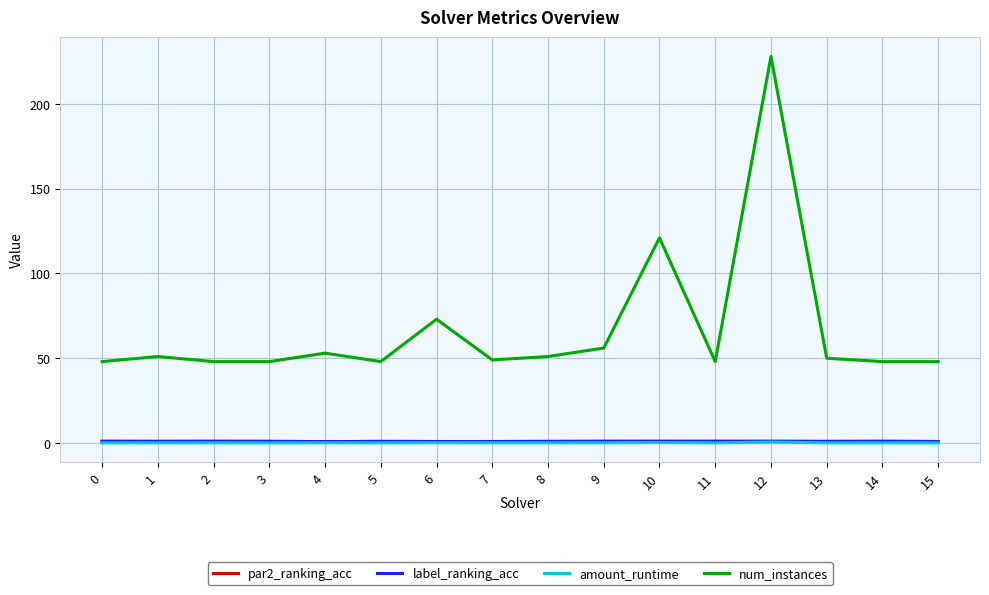

At which category is the sum across all series the highest?

12